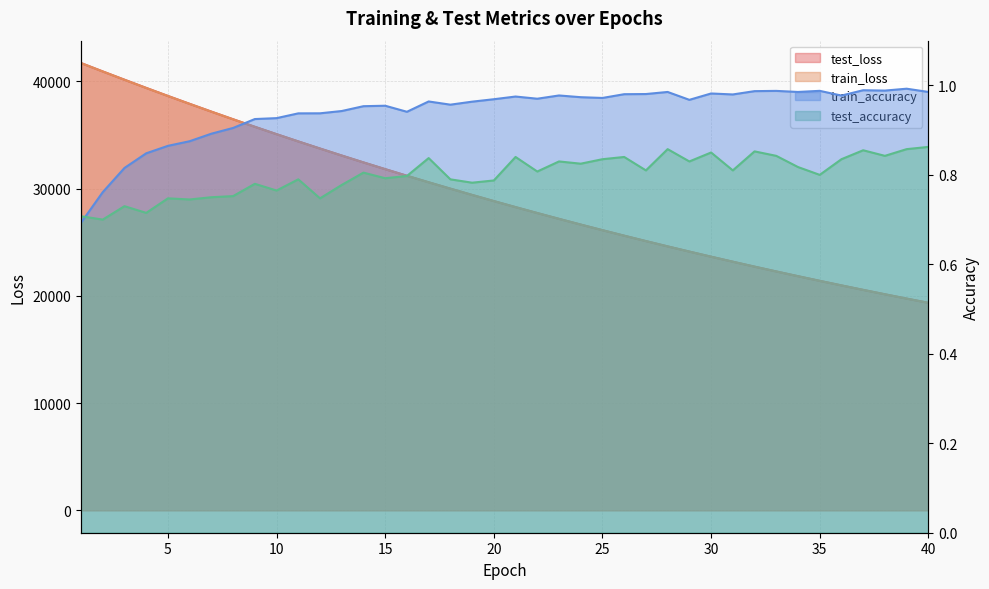

True or false: train_accuracy and test_loss intersect in this chart.

False